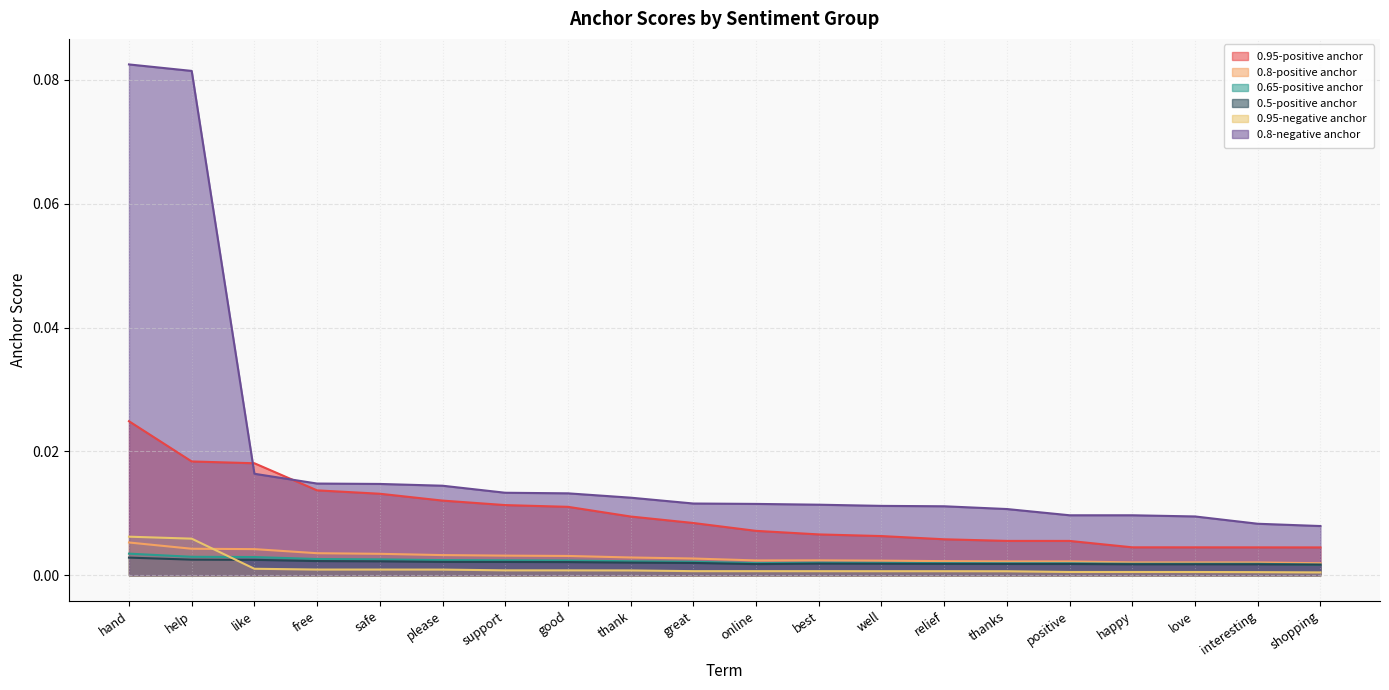

Rank the categories by 0.8-positive anchor value from lowest to highest.

shopping, interesting, love, happy, positive, thanks, relief, well, online, best, great, thank, good, support, please, safe, free, like, help, hand